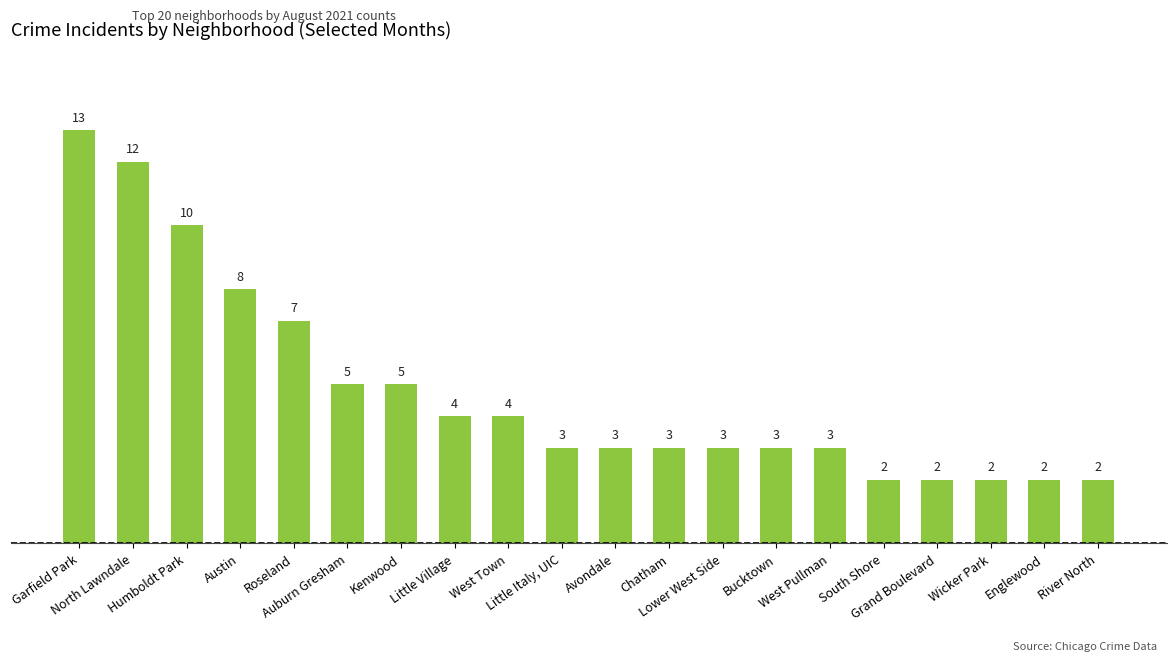

What is the sum of the values at Avondale and Roseland?

10